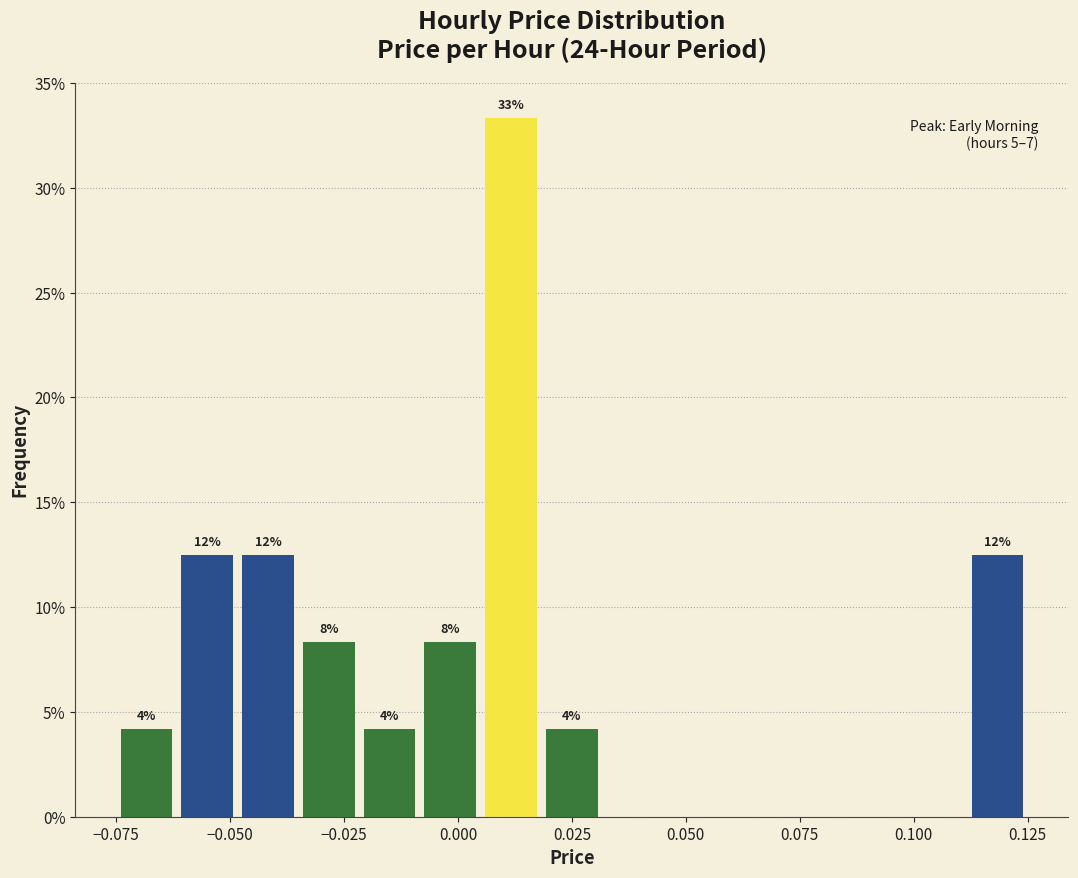

Read against the x-axis, roughly where is the centre of the tallest bar?

0.010